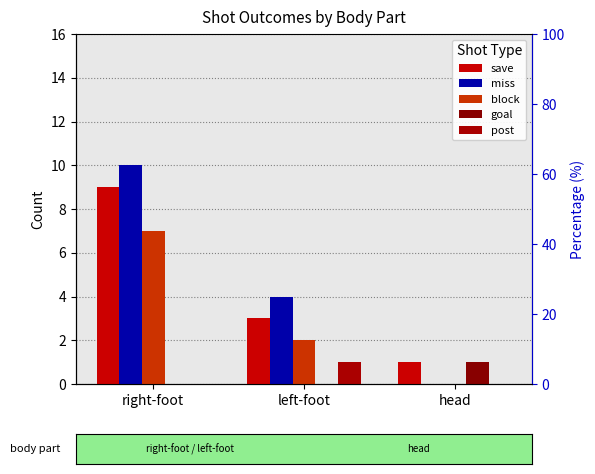

Where is post nearest to the value 0?

right-foot